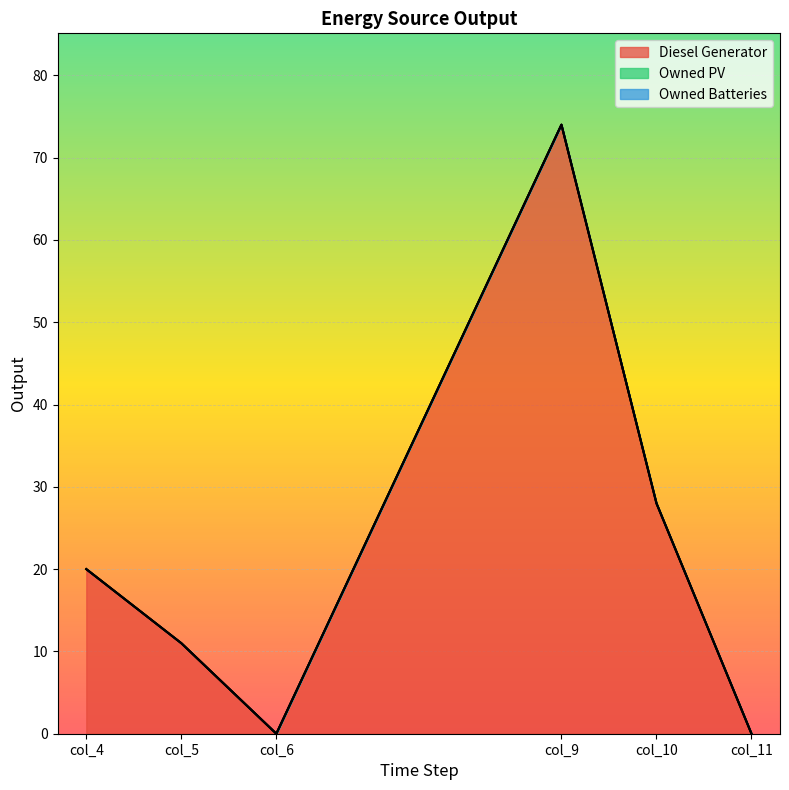

How many values in the Diesel Generator series exceed 20?

2